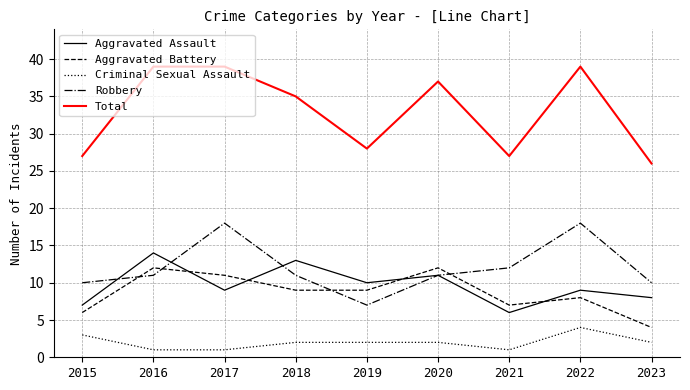

Between 2019 and 2020, which series saw the biggest shift?

Total